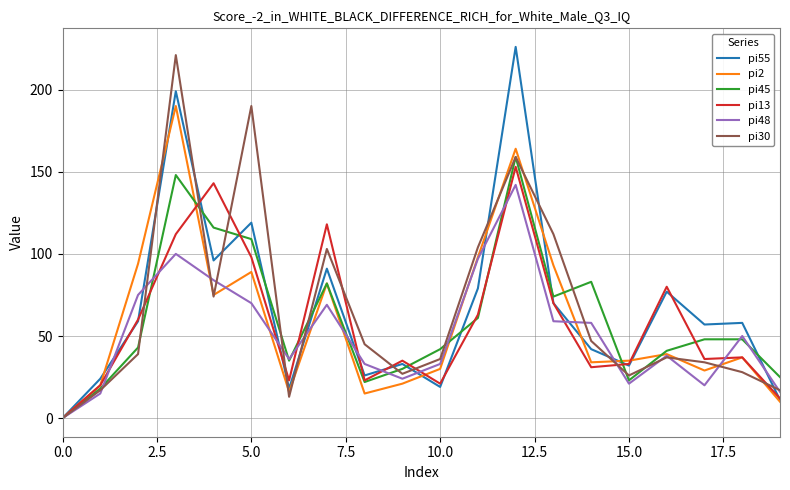

What is the maximum value shown in the chart?

226